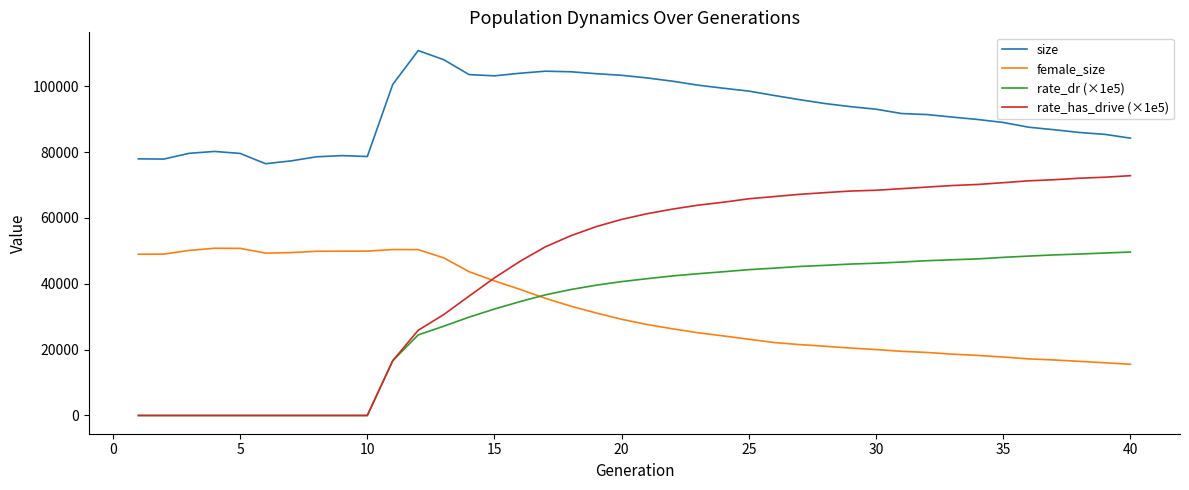

True or false: size and female_size cross at least once.

False